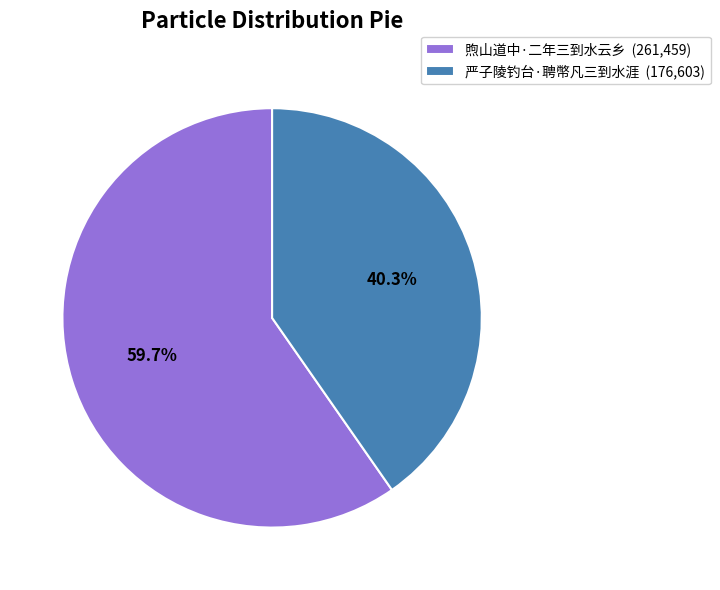

What percentage is the 严子陵钓台·聘幣凡三到水涯 slice, to the nearest percent?

40%